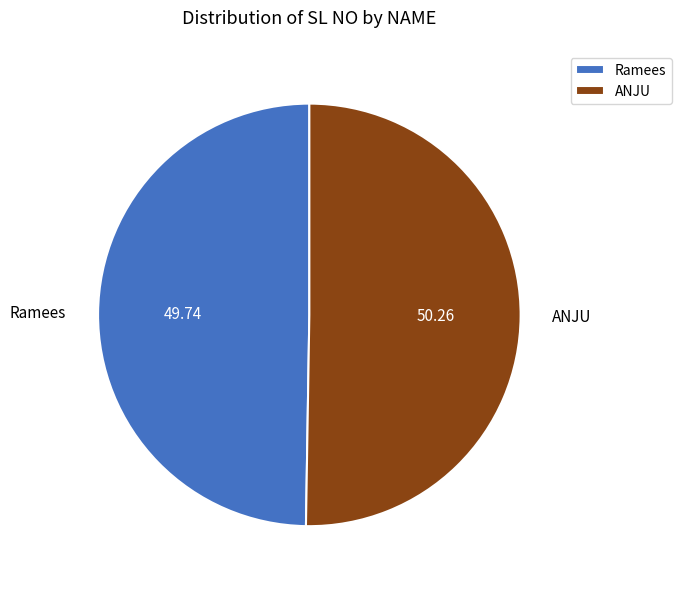

Which category has the smallest portion of the pie?

Ramees